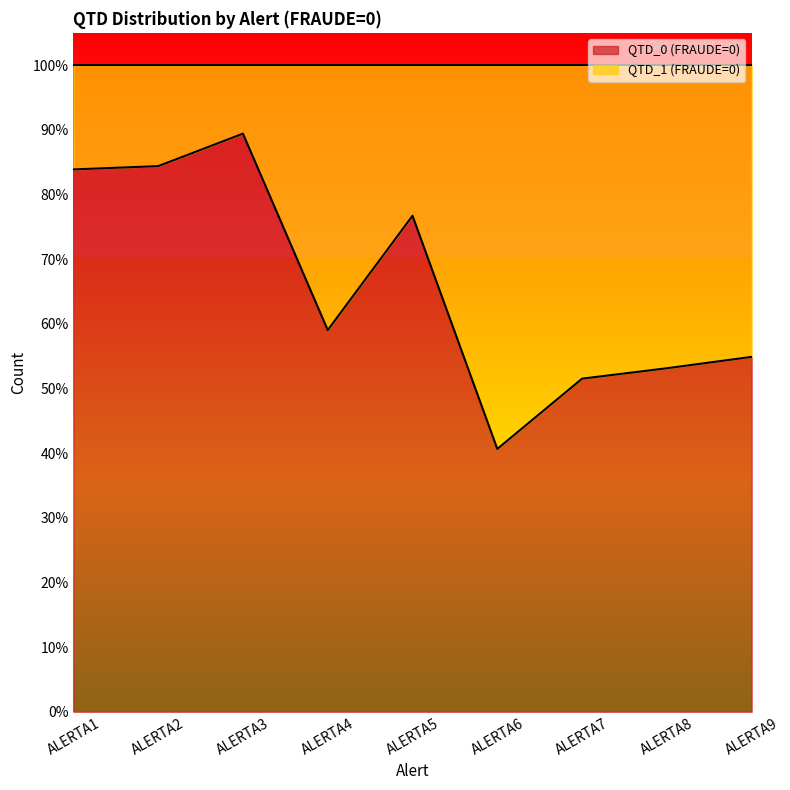

What is the value of the 7th point from the left?

0.5